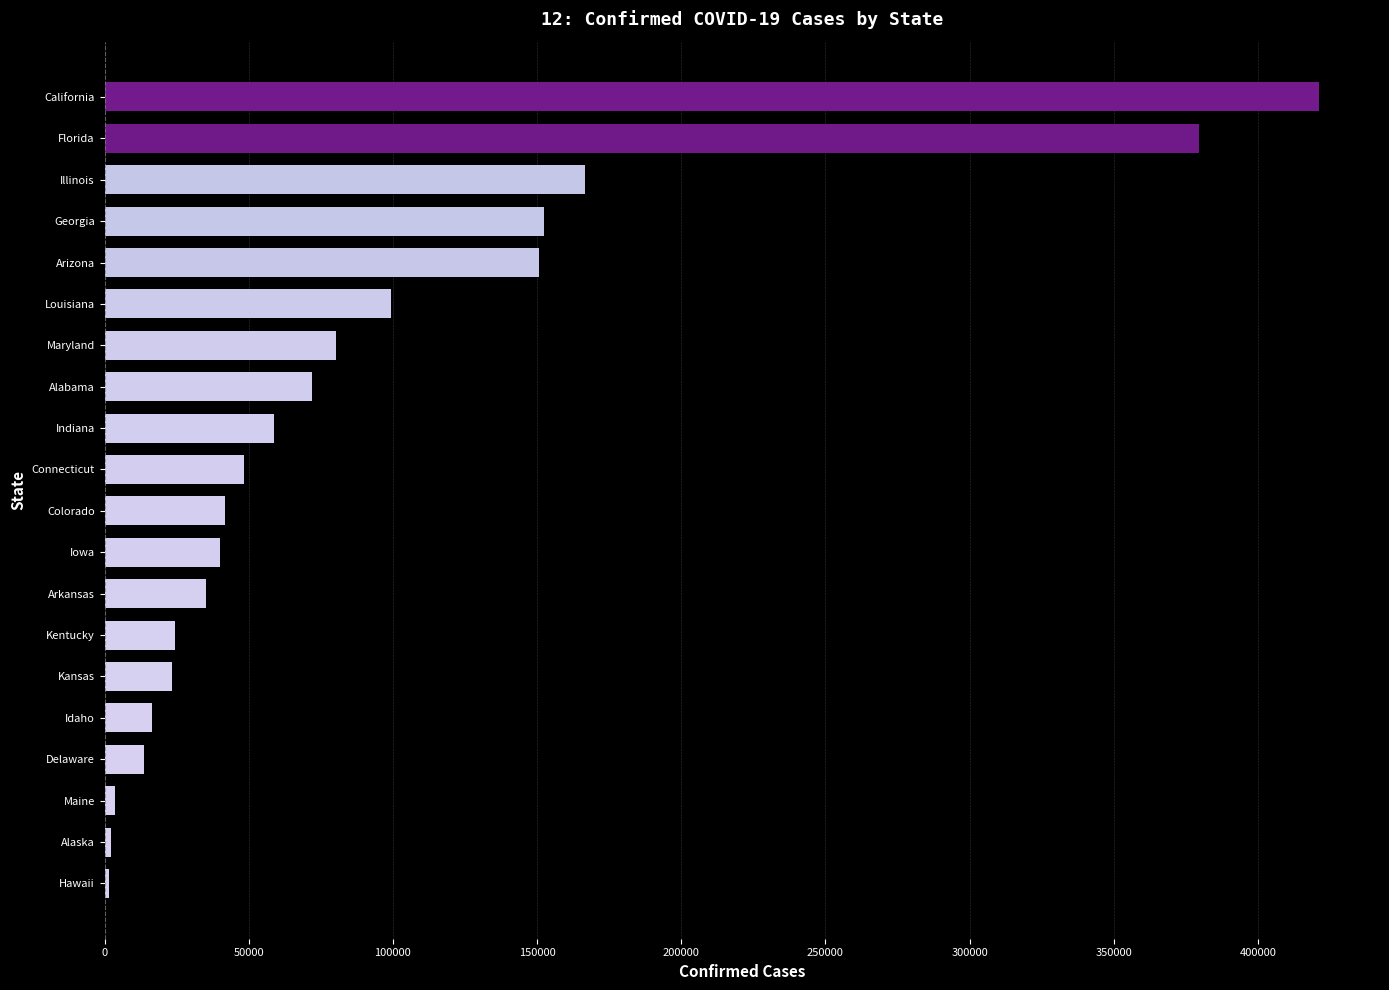

What is the ratio of the value at Iowa to the value at Arkansas?

1.1